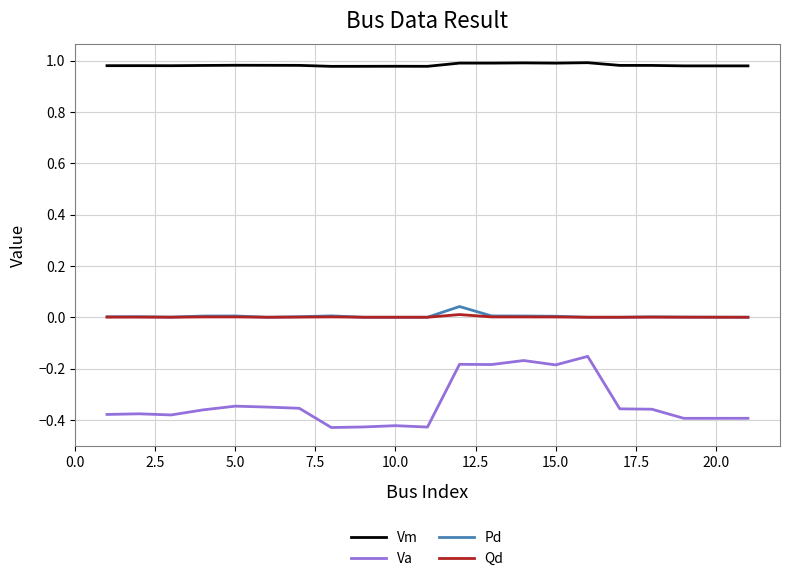

Which series has the largest range (max minus min)?

Va